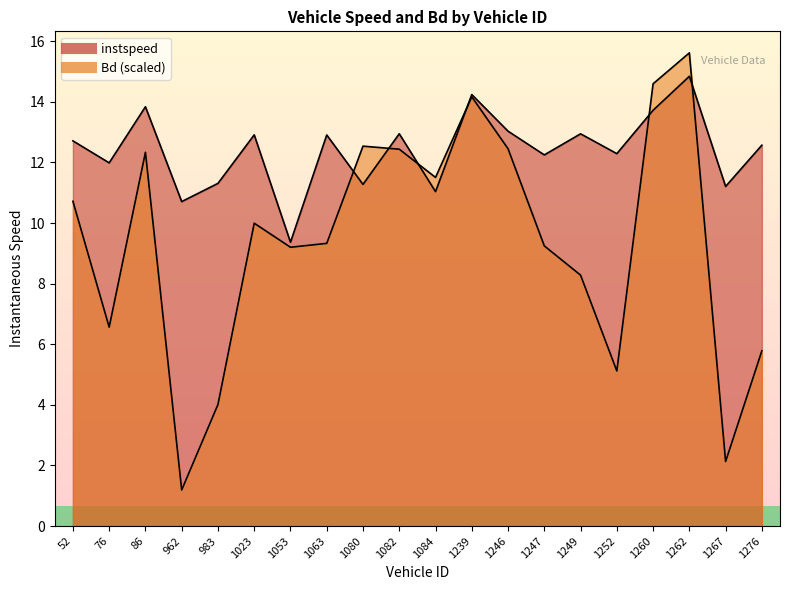

How many values in the Bd series are below 9?

7